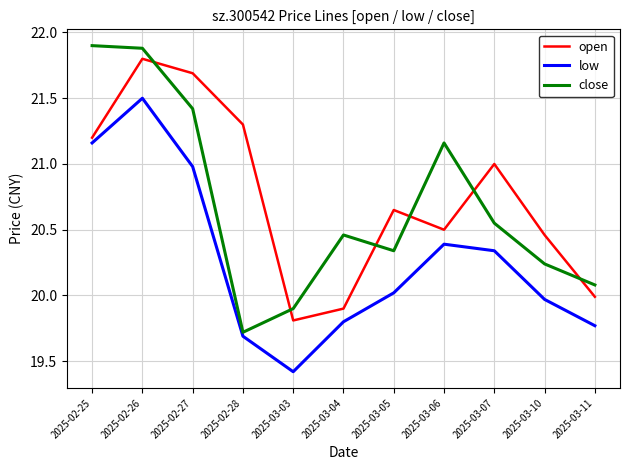

After their last crossing, which series has the higher values: open or close?

close